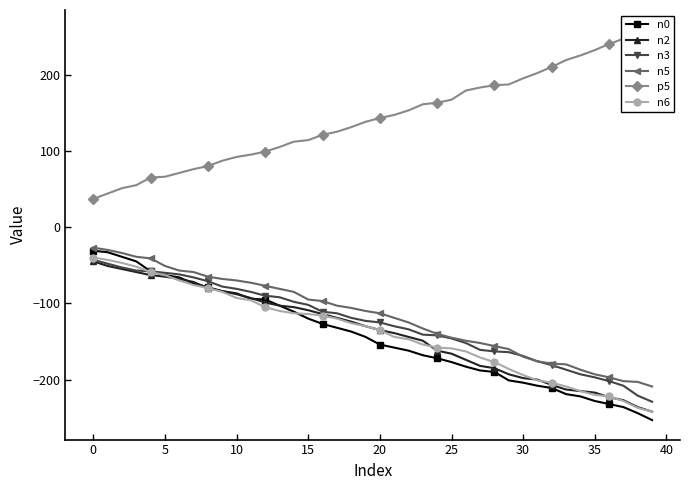

The value of n2 at 15 is -109. True or false?

True